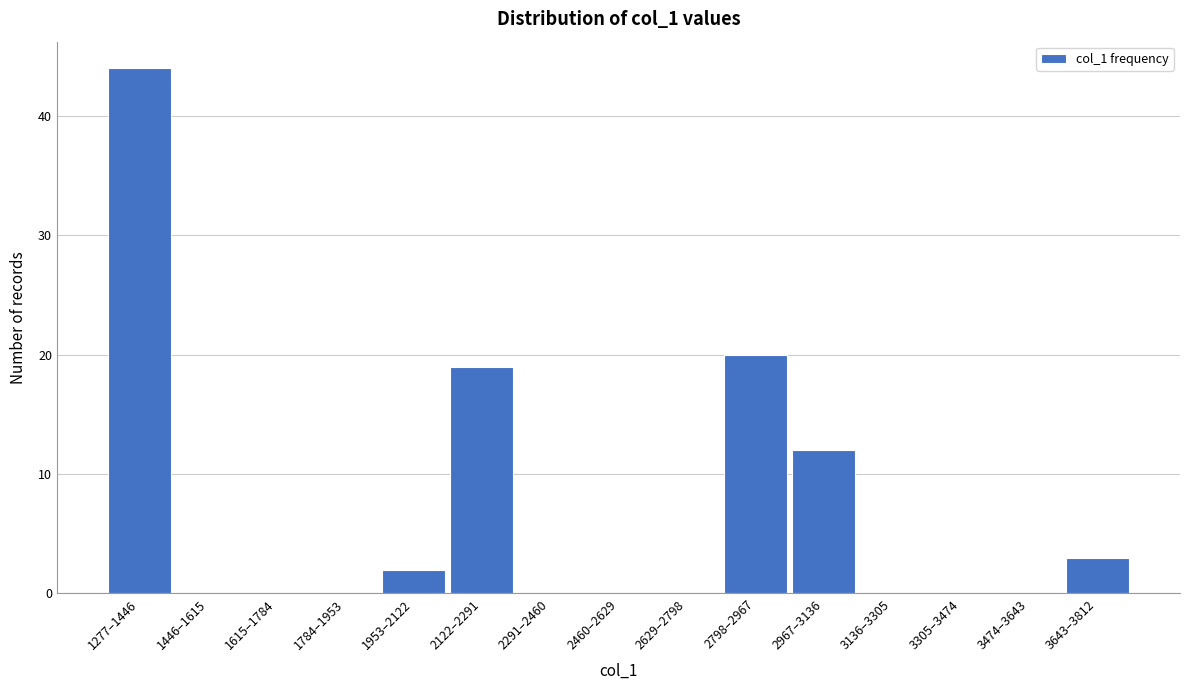

Reading left to right, transcribe all the data shown in this chart.

1277–1446=44	1446–1615=0	1615–1784=0	1784–1953=0	1953–2122=2	2122–2291=19	2291–2460=0	2460–2629=0	2629–2798=0	2798–2967=20	2967–3136=12	3136–3305=0	3305–3474=0	3474–3643=0	3643–3812=3